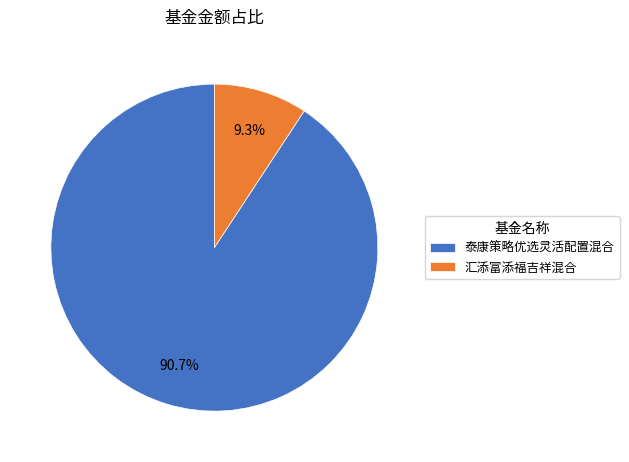

To the nearest percent, what is the average slice percentage?

50%